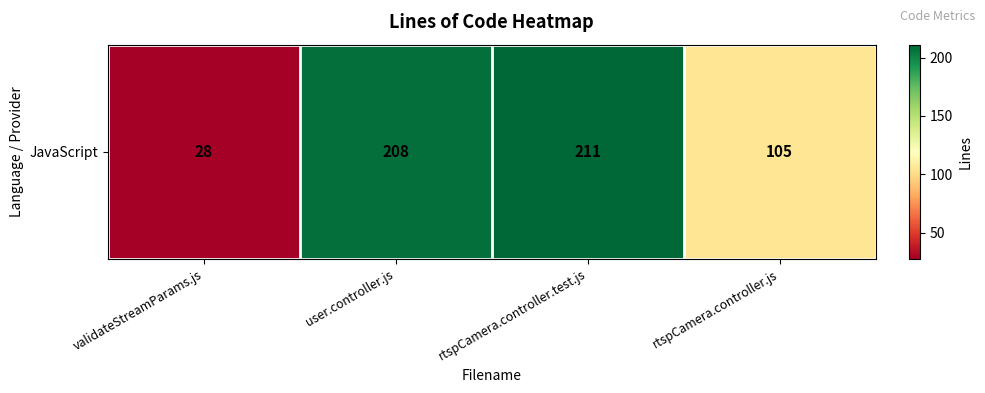

What is the maximum value shown in the chart?

211